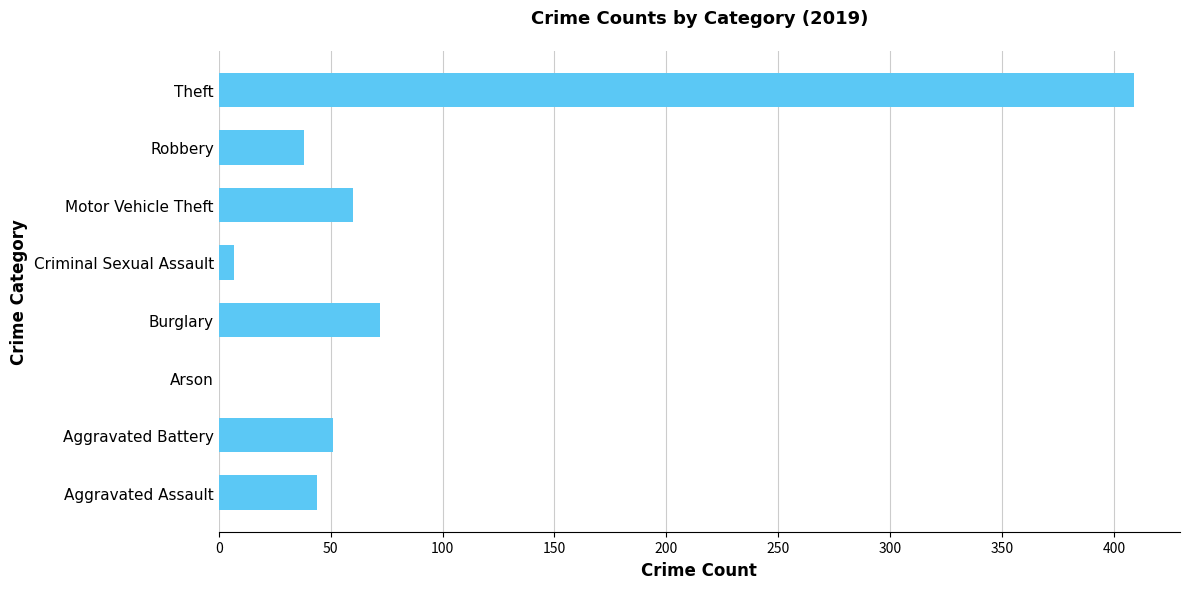

True or false: the data shows 260 at Theft.

False